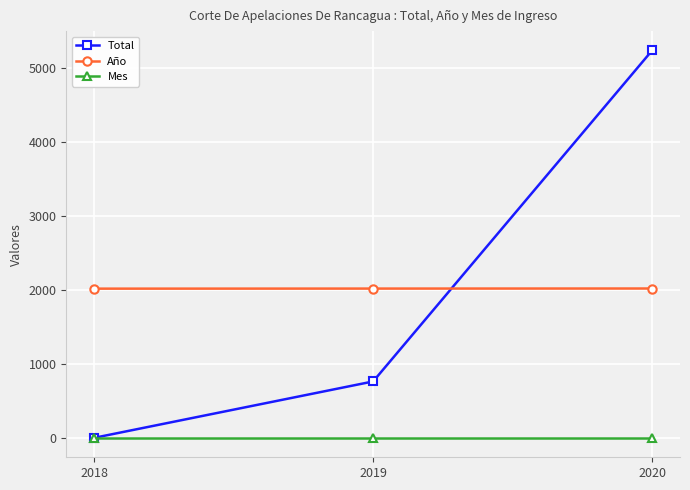

What is the lowest value of the Total series?

5